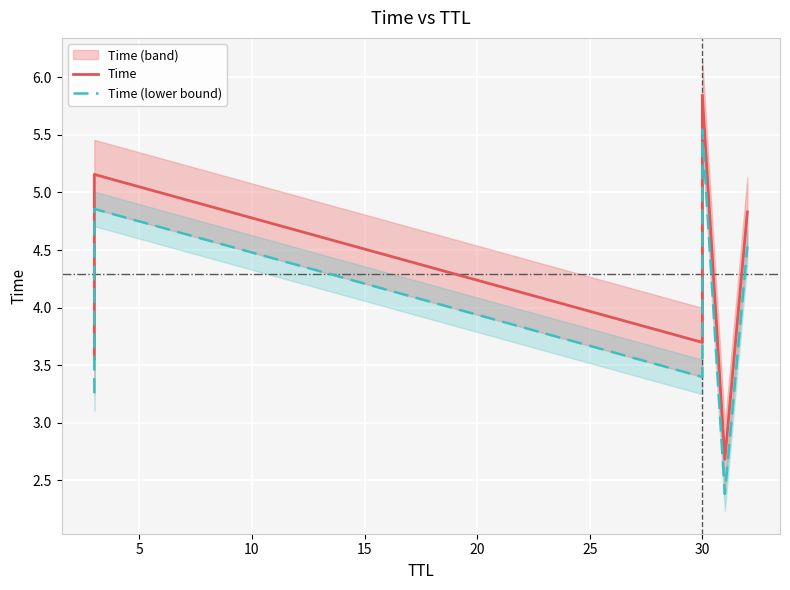

Which series has the largest total across all categories?

Time